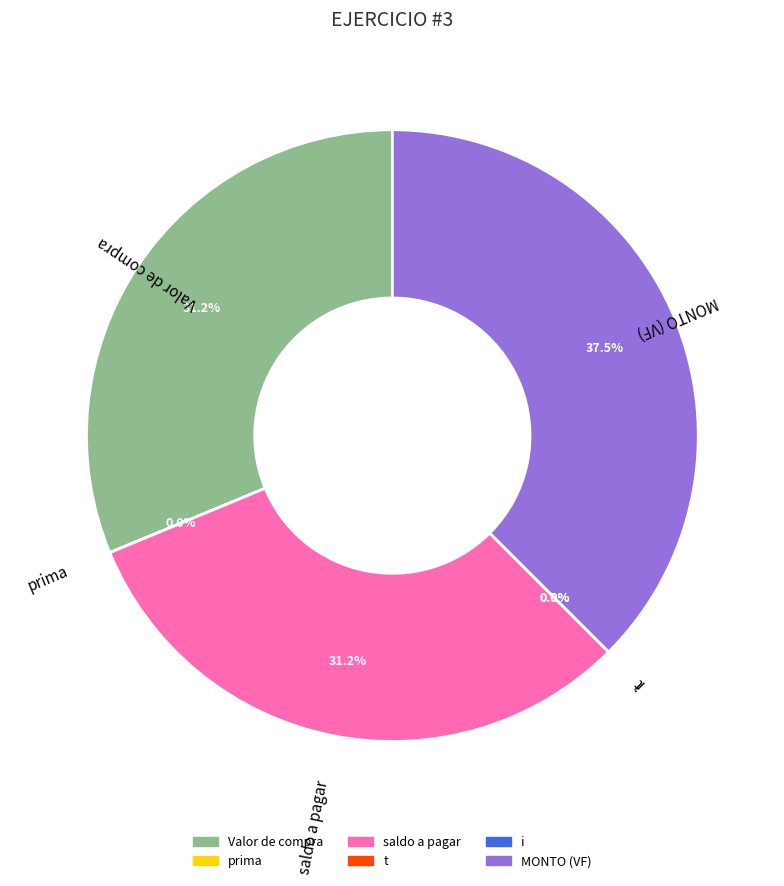

Which slice is the largest?

MONTO (VF)